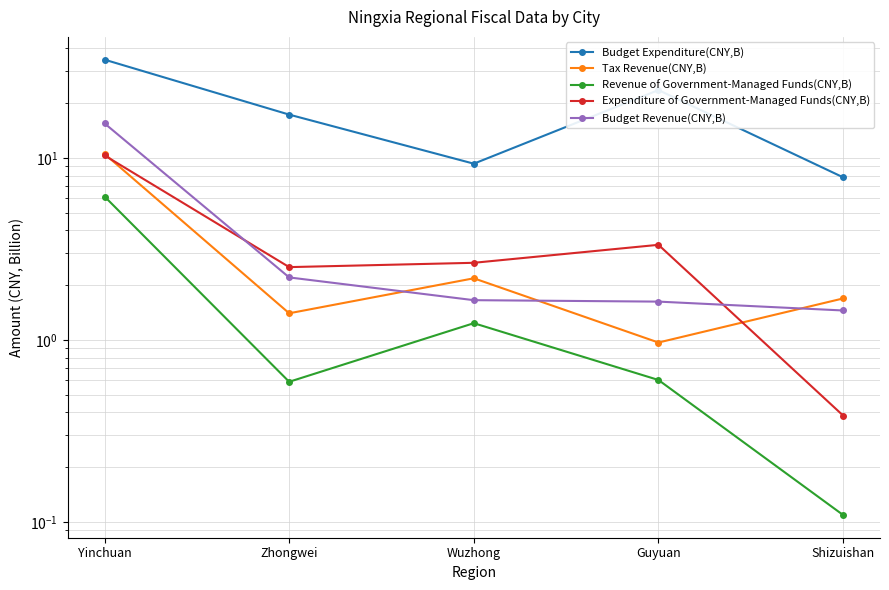

Which series has the largest range (max minus min)?

Budget Expenditure(CNY,B)